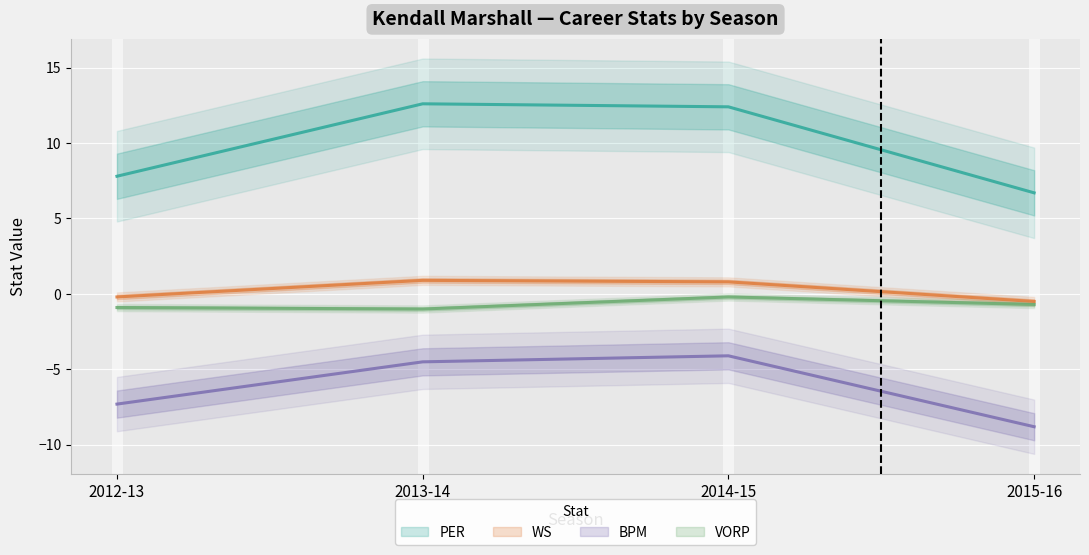

True or false: BPM has more than 0 points higher than both neighbors.

True